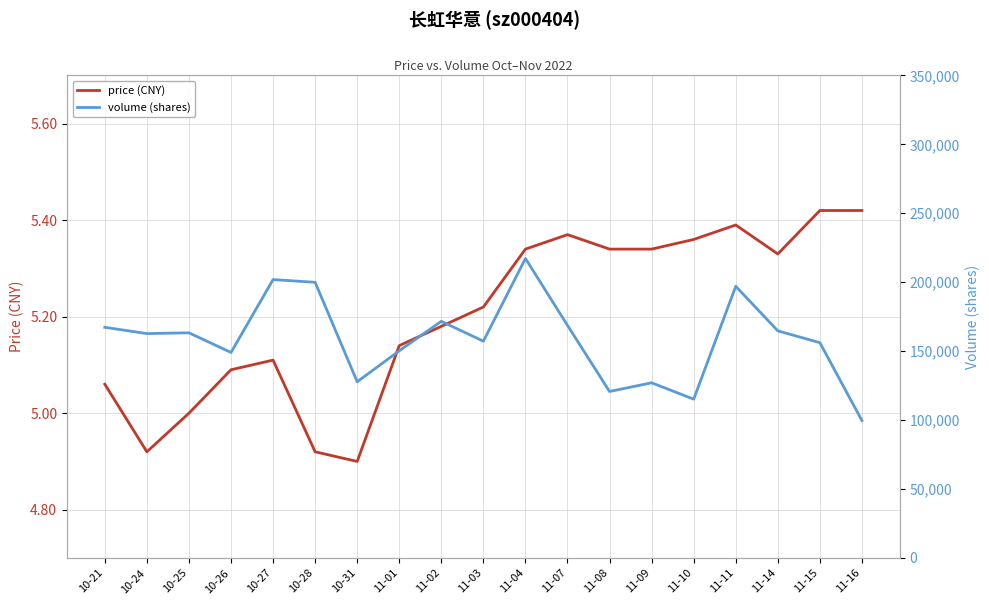

How many values in the price (CNY) series exceed 5?

15